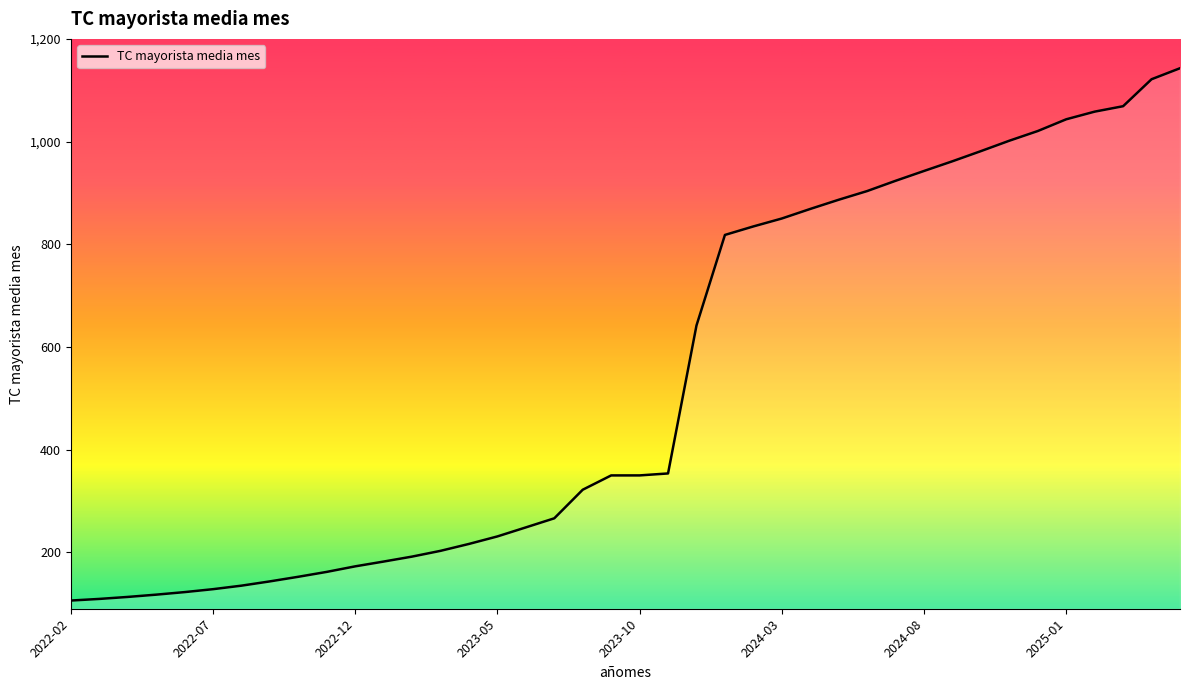

What is the smallest value displayed?

106.3